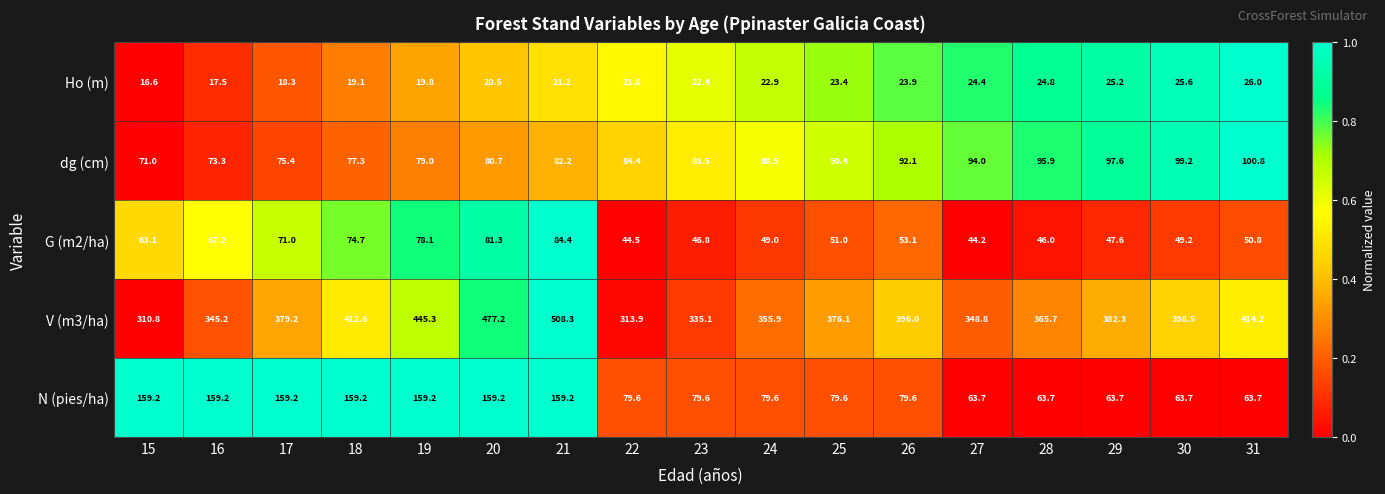

What is the minimum value for G (m2/ha)?

44.2